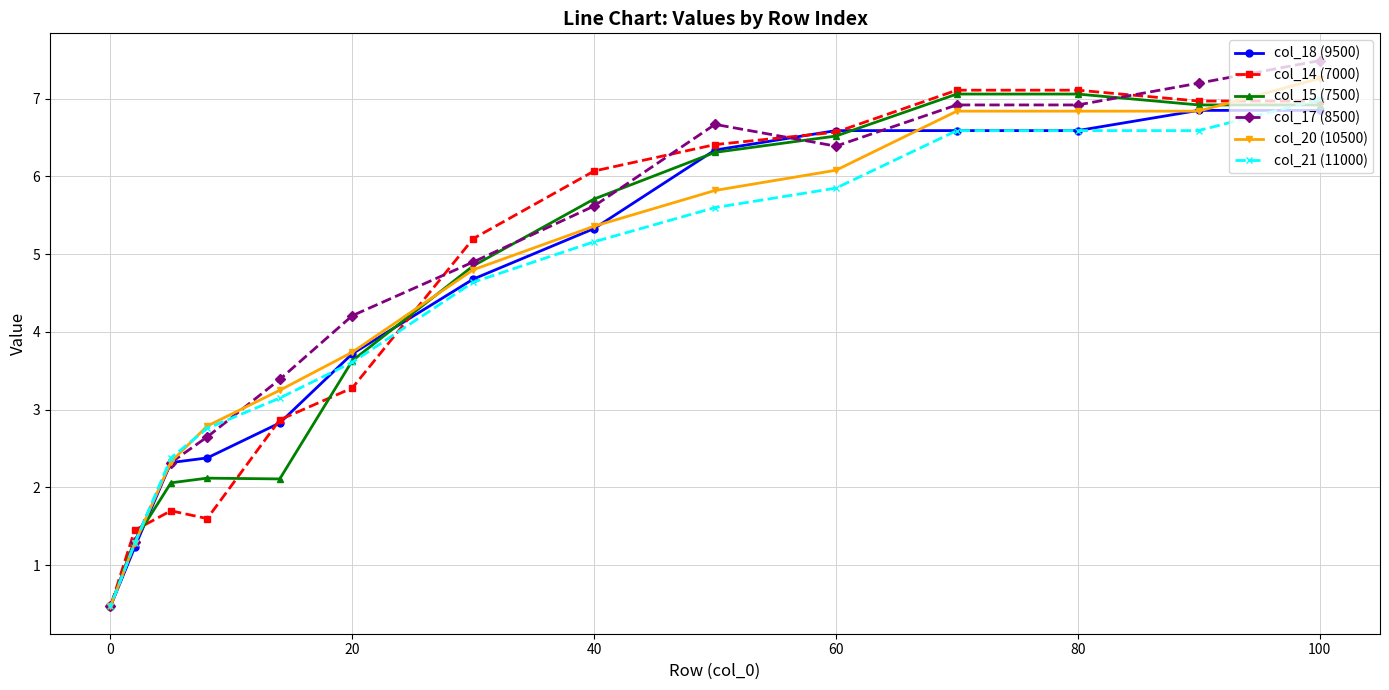

Which series has the largest range (max minus min)?

col_17 (8500)